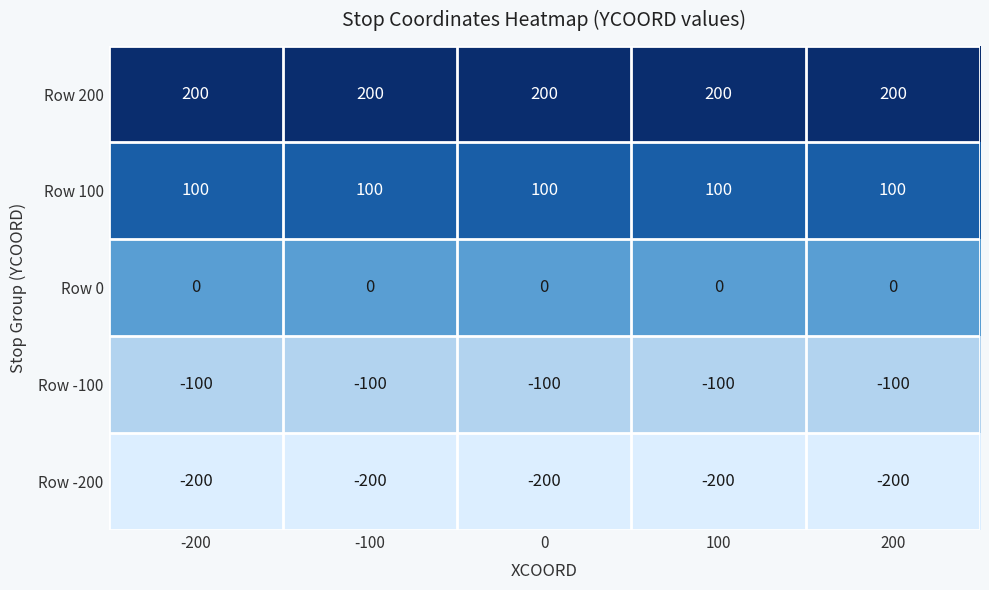

What is the greatest value displayed?

200